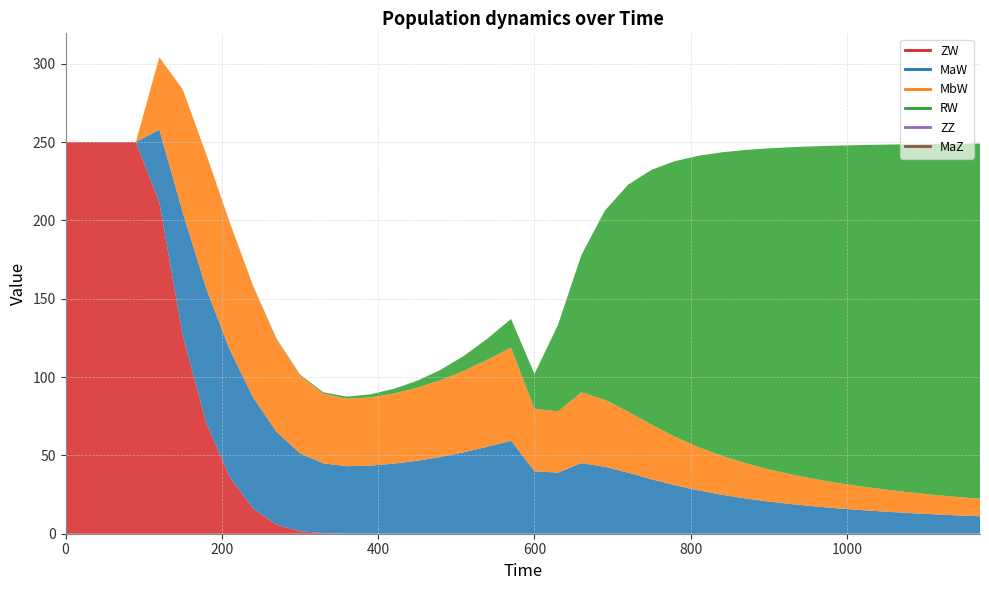

How many lines are shown in the chart?

6